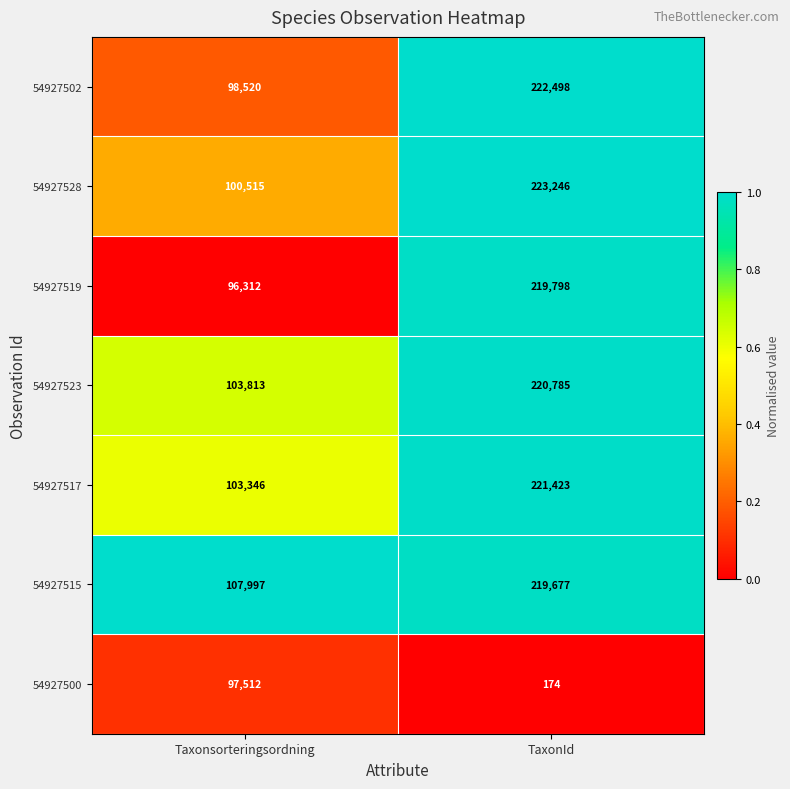

Reading left to right, transcribe all the data shown in this chart.

54927502: 98520	222498
54927528: 100515	223246
54927519: 96312	219798
54927523: 103813	220785
54927517: 103346	221423
54927515: 107997	219677
54927500: 97512	174